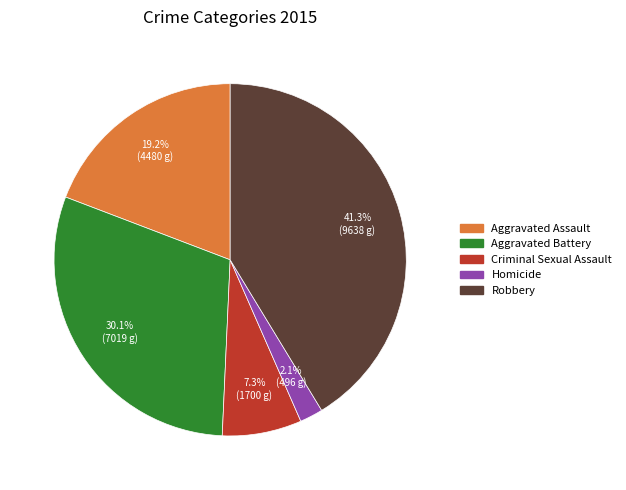

Does any single category account for the majority?

No